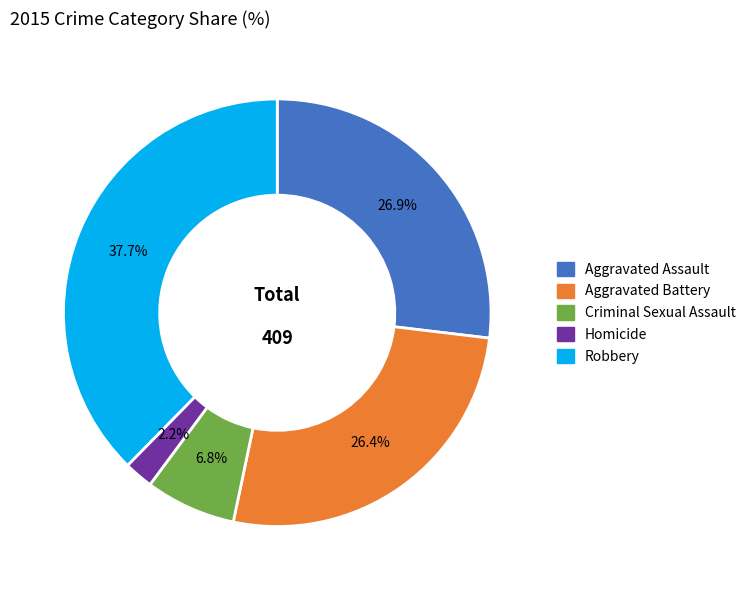

To the nearest percent, what percentage of the pie is Robbery?

38%